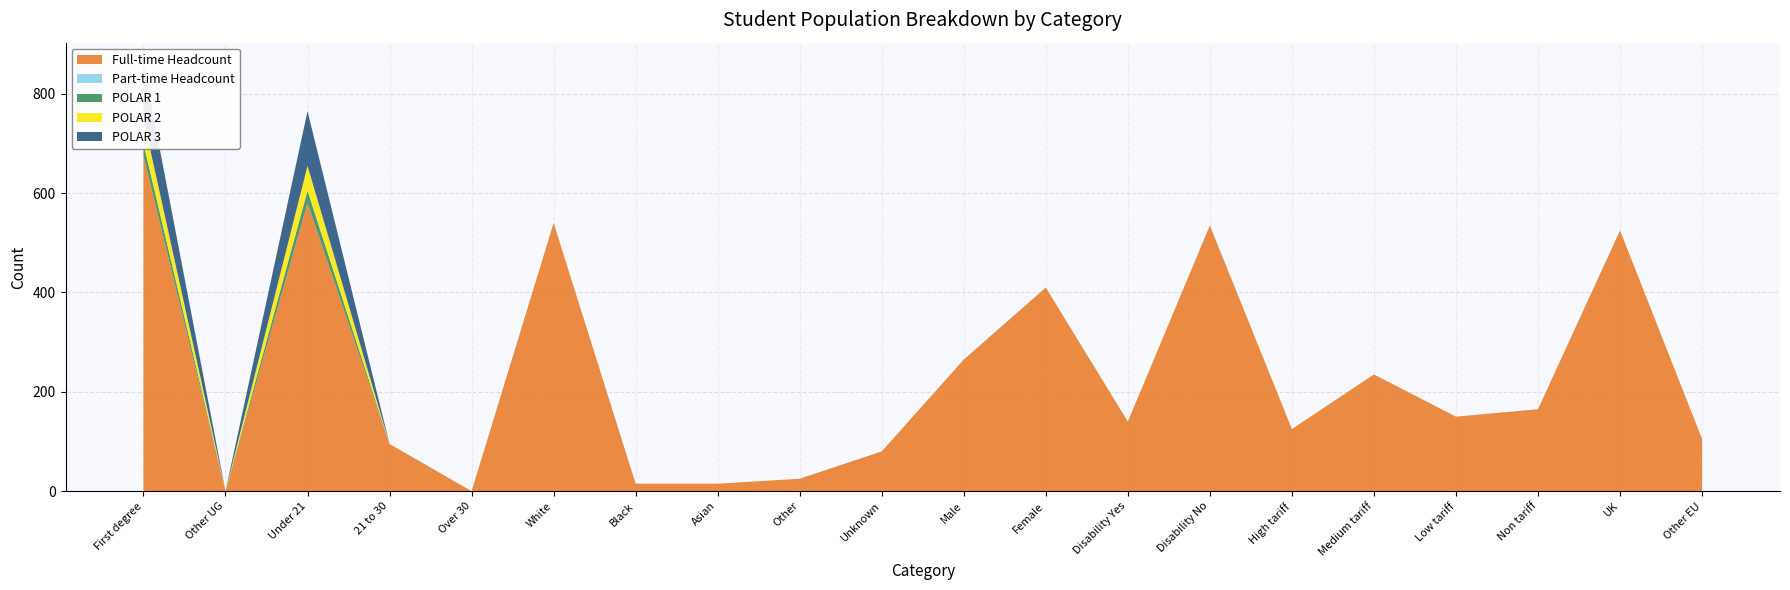

Reading right to left, transcribe all the data shown in this chart.

Full-time Headcount: 105	525	165	150	235	125	535	140	410	265	80	25	15	15	540	0	95	580	0	675
Part-time Headcount: 0	0	0	0	0	0	0	0	0	0	0	0	0	0	0	0	0	0	0	0
POLAR 1: 0	0	0	0	0	0	0	0	0	0	0	0	0	0	0	0	0	25	0	25
POLAR 2: 0	0	0	0	0	0	0	0	0	0	0	0	0	0	0	0	0	50	0	50
POLAR 3: 0	0	0	0	0	0	0	0	0	0	0	0	0	0	0	0	0	110	0	110